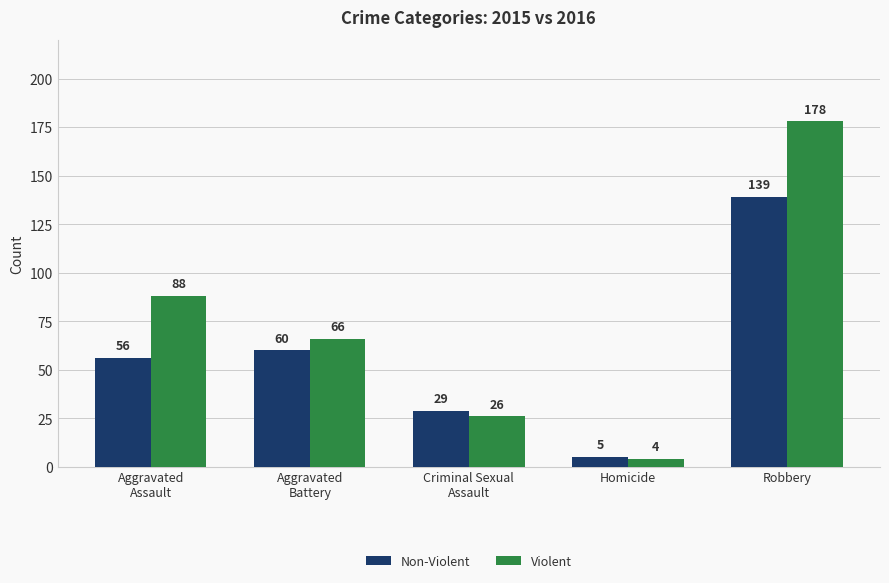

The value of Violent at Aggravated
Assault is 59. True or false?

False